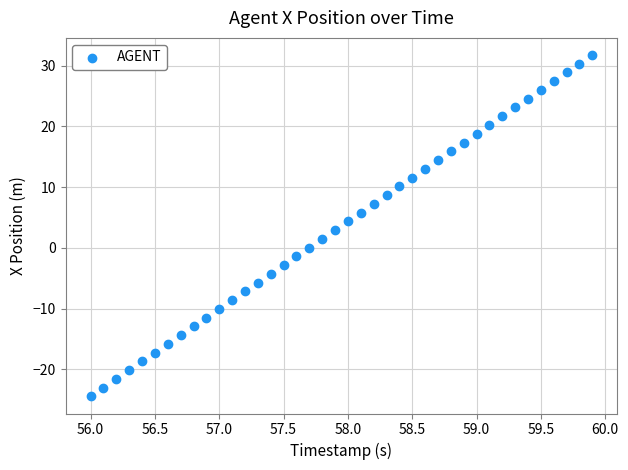

What is the range of X values (max minus min)?

3.9